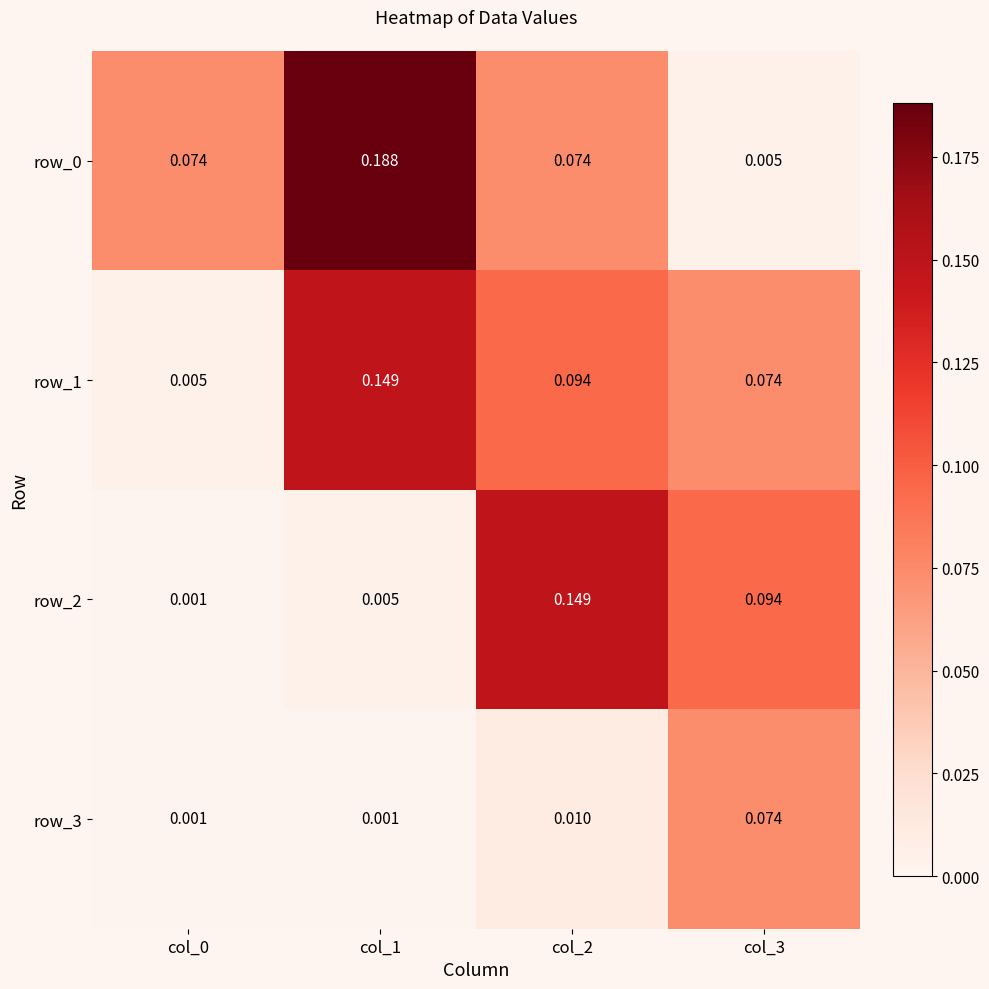

At which category is the sum across all series the highest?

col_1